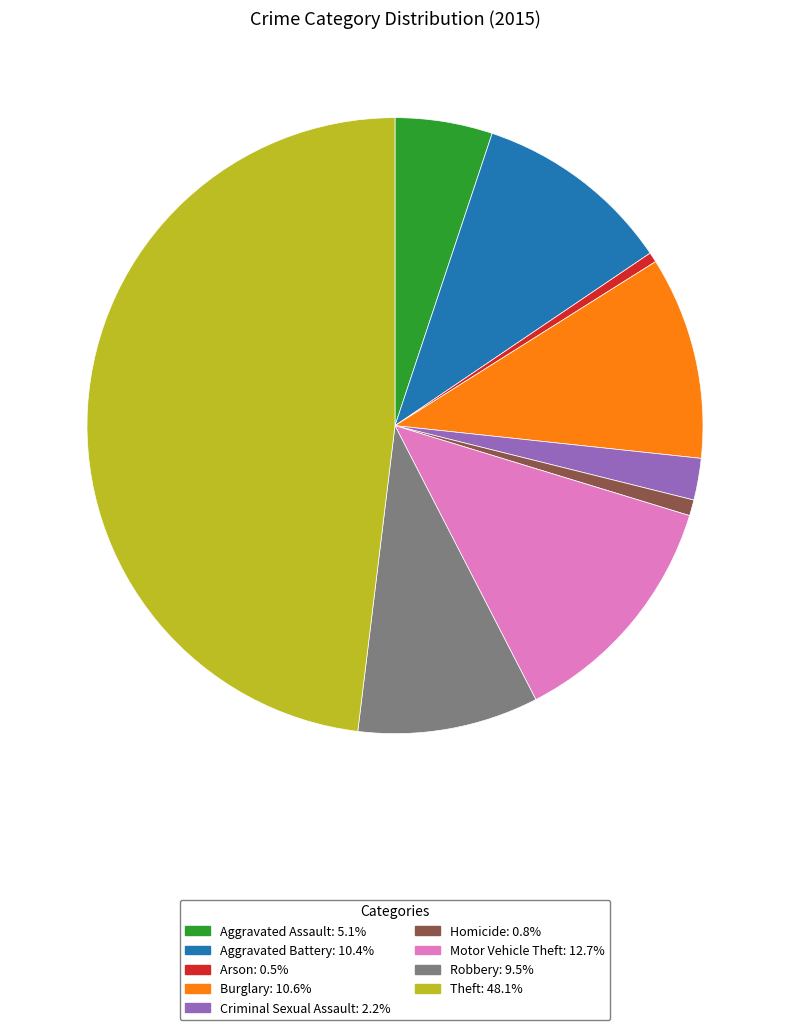

Count the number of slices in the pie.

9